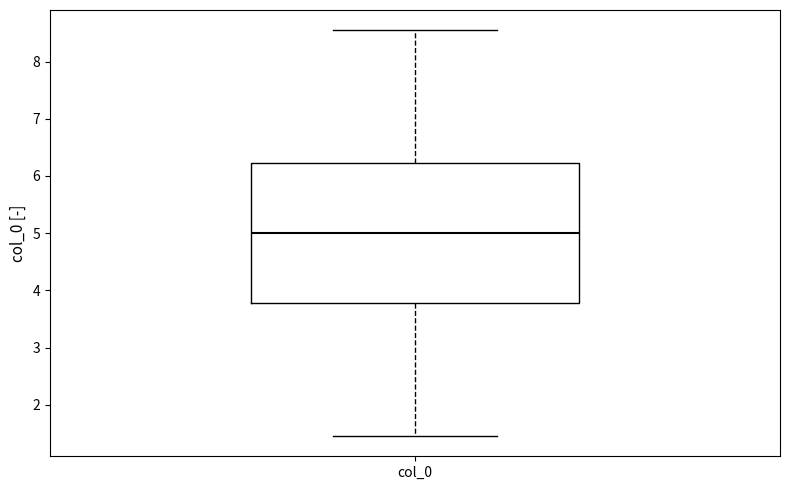

Read this box plot against the y-axis: the position of the median line, the range covered by the box, and the ends of both whiskers. The values are not printed on the chart, so give them approximately, as read against the axis.

median 5.0, box 3.8 to 6.2, whiskers 1.5 to 8.5